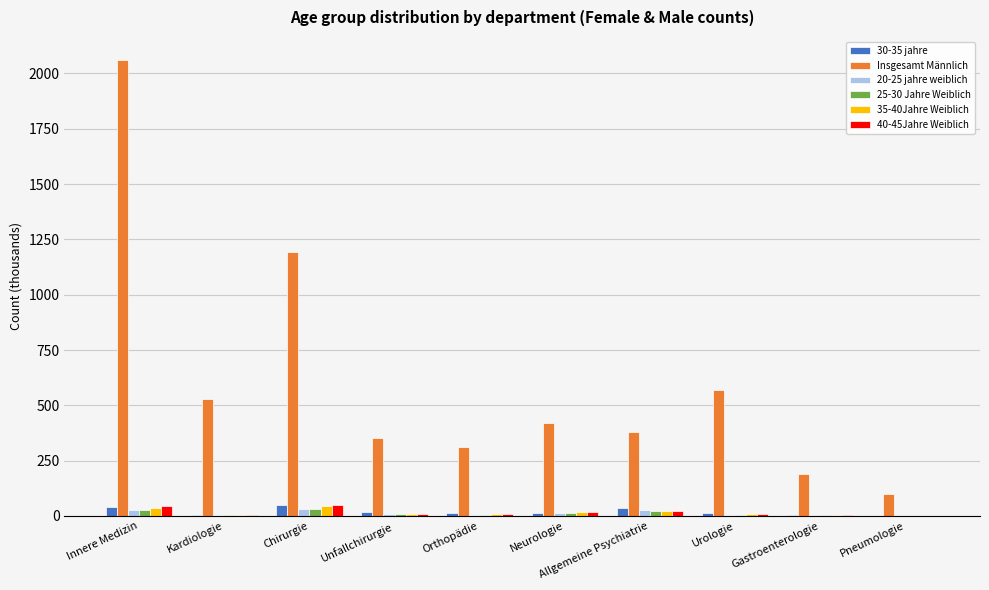

Count the number of data series in this chart.

6